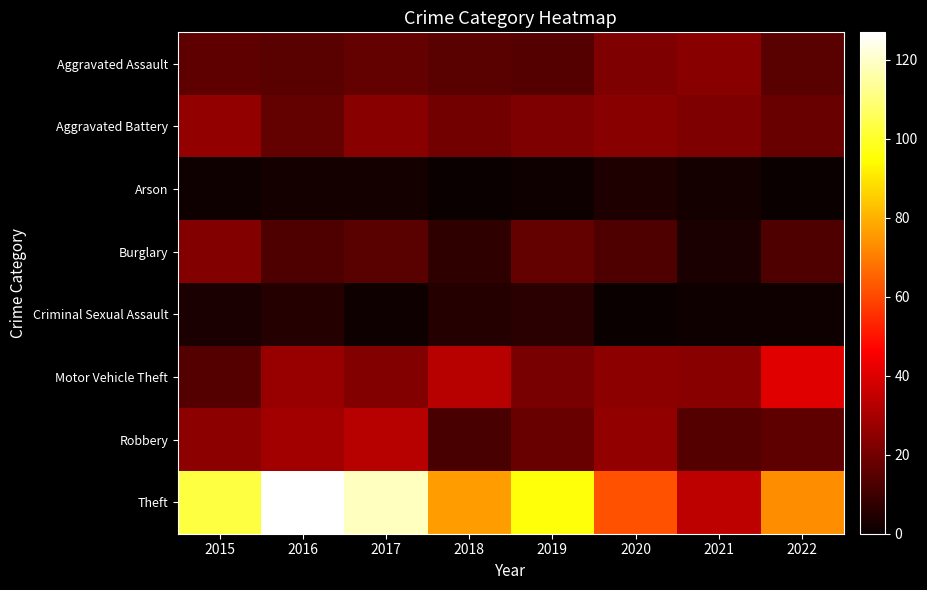

Which series has the largest range (max minus min)?

Theft